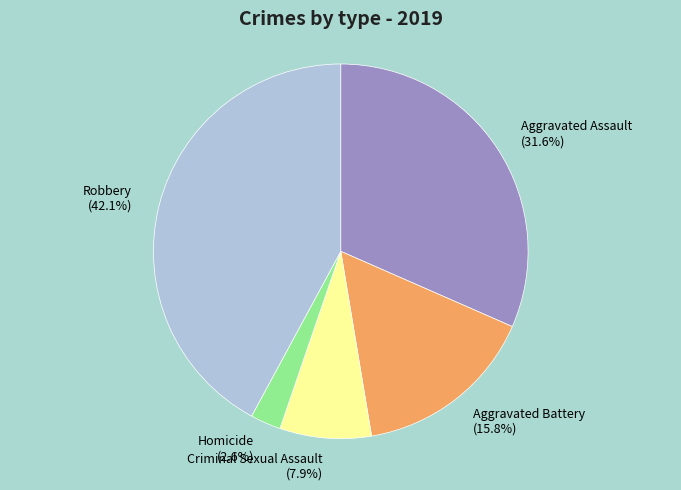

True or false: Robbery accounts for 42% of the total.

True